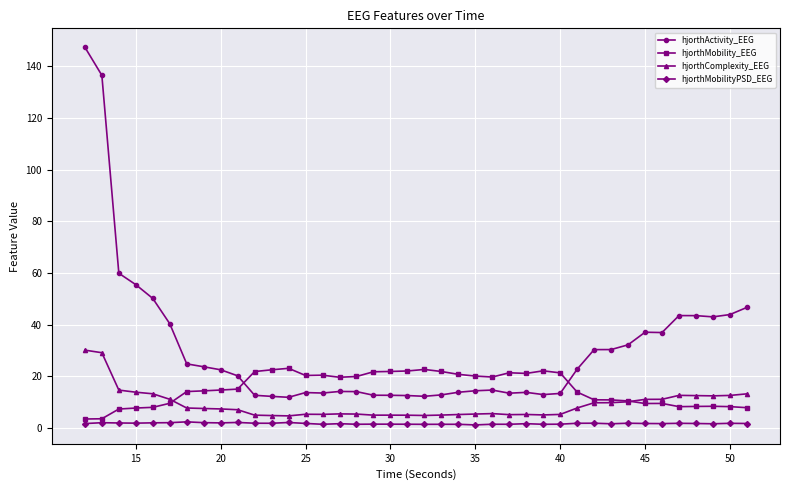

What is the smallest value displayed?

1.2